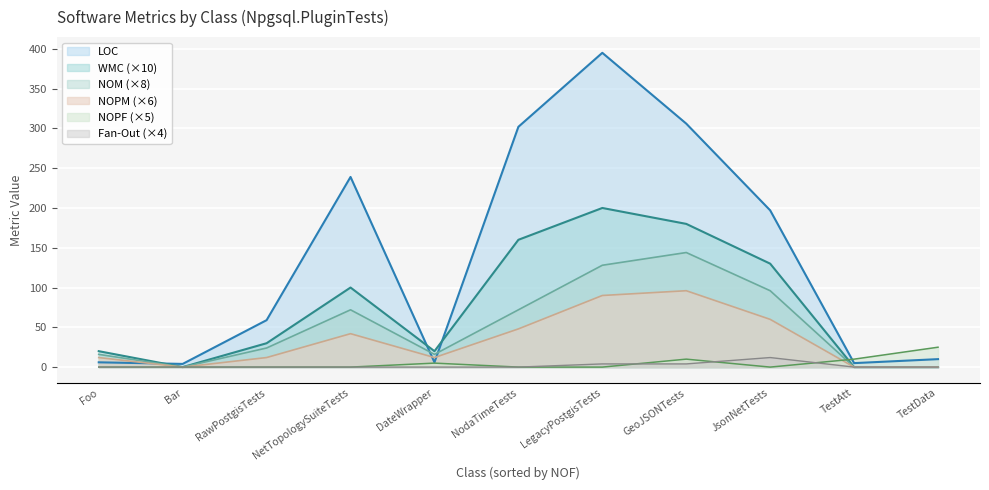

Where is Fan-Out nearest to the value 1?

GeoJSONTests